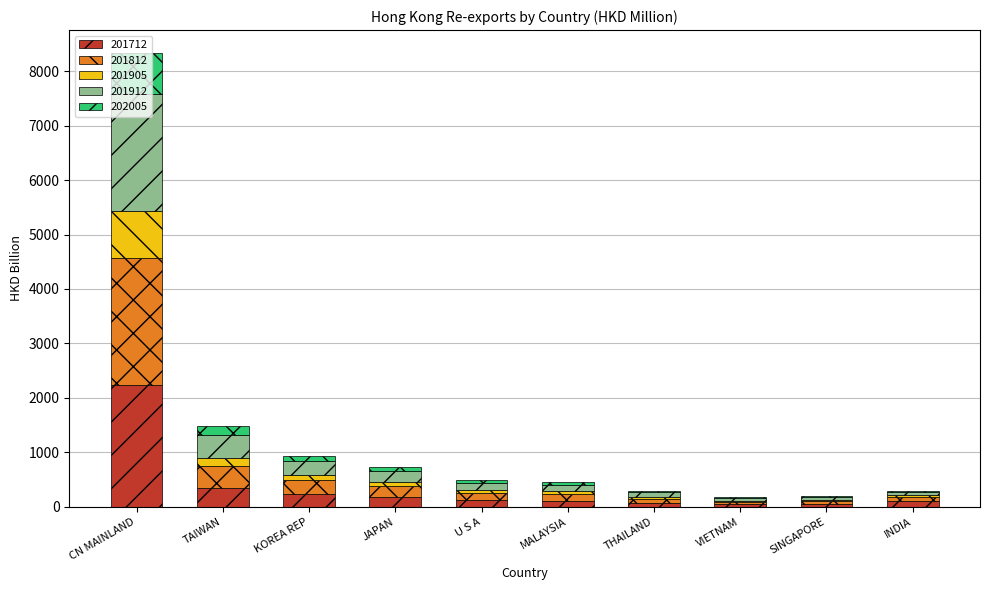

How many categories are shown in the chart?

10